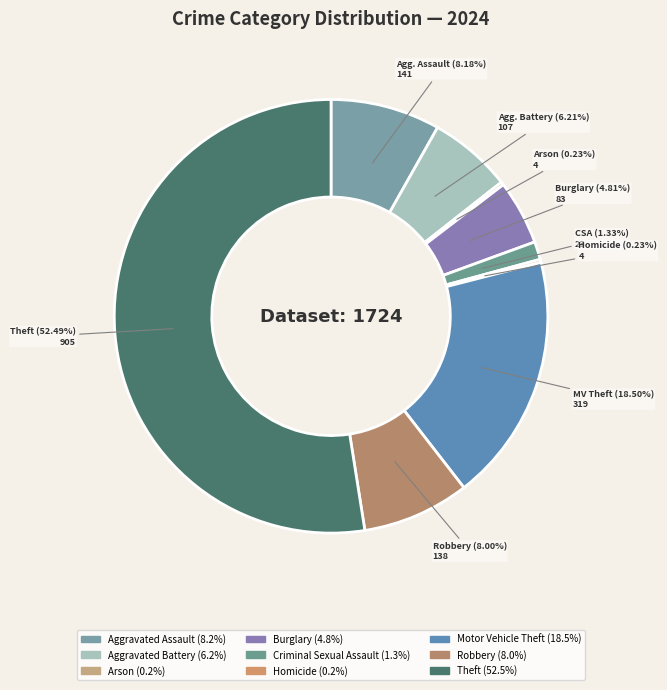

Which has a higher value, Homicide or Criminal Sexual Assault?

Criminal Sexual Assault